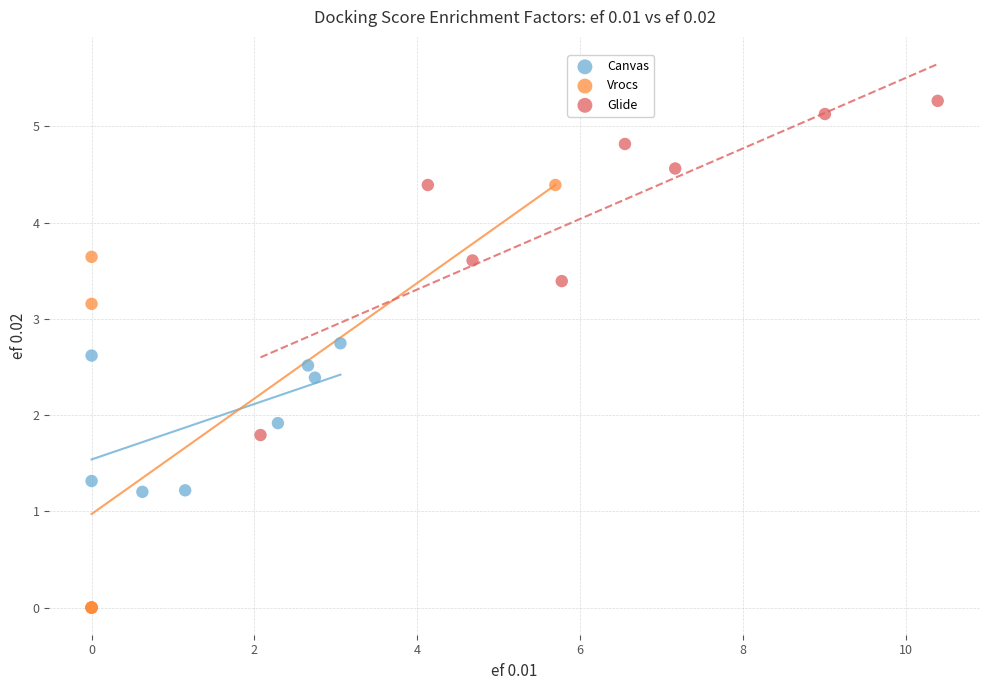

What are all the series names shown in the legend?

Canvas, Vrocs, Glide